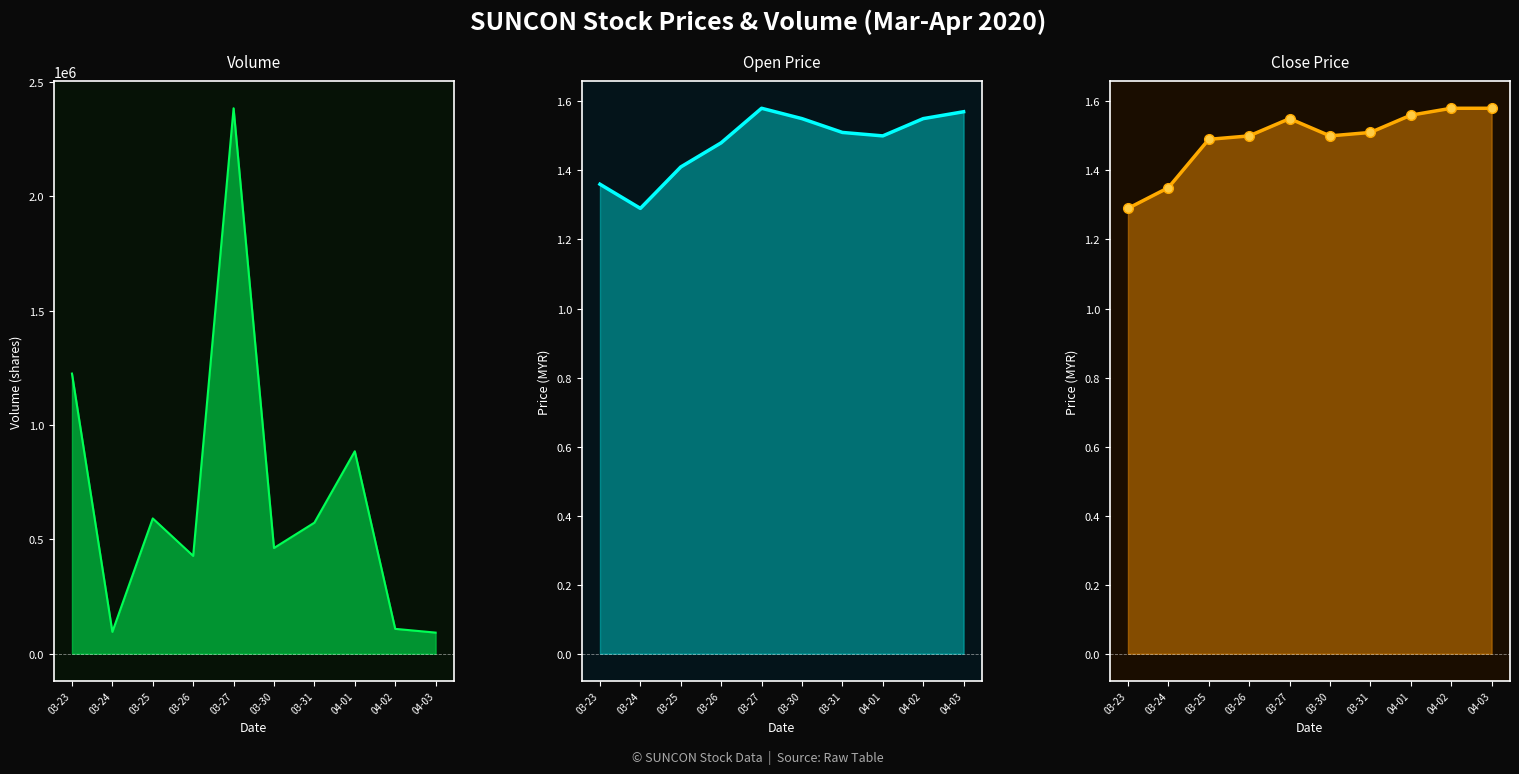

At which category is the sum across all series the highest?

03-27